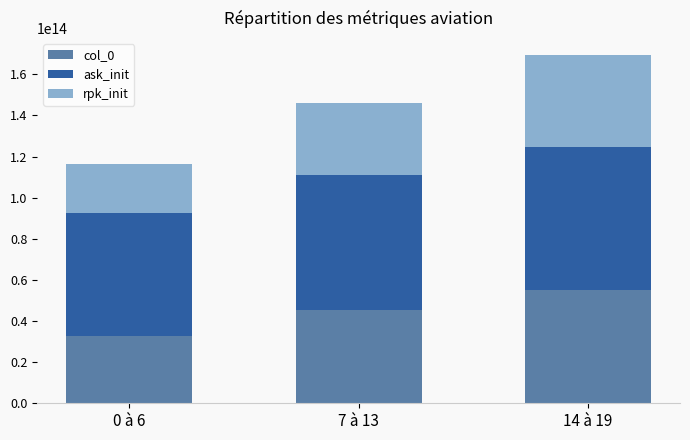

List the labels in order of col_0 value, smallest first.

0 à 6, 7 à 13, 14 à 19